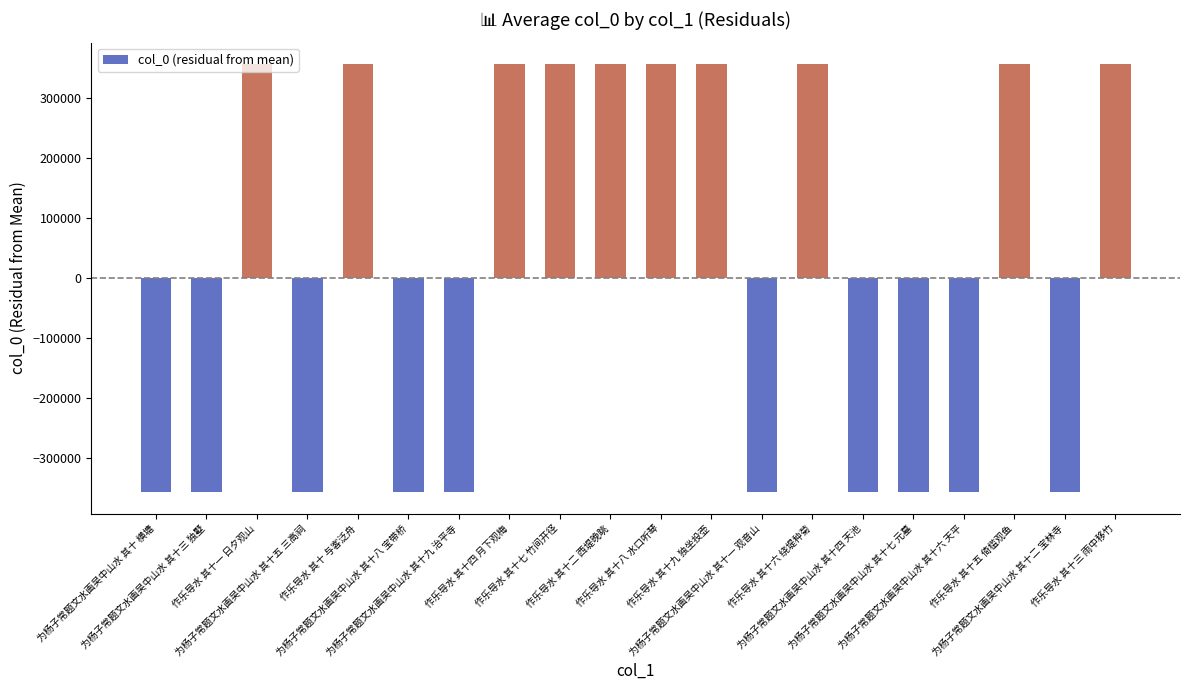

Read the value at 为杨子常题文水画吴中山水 其十七 元墓, to the nearest 50.

-356350